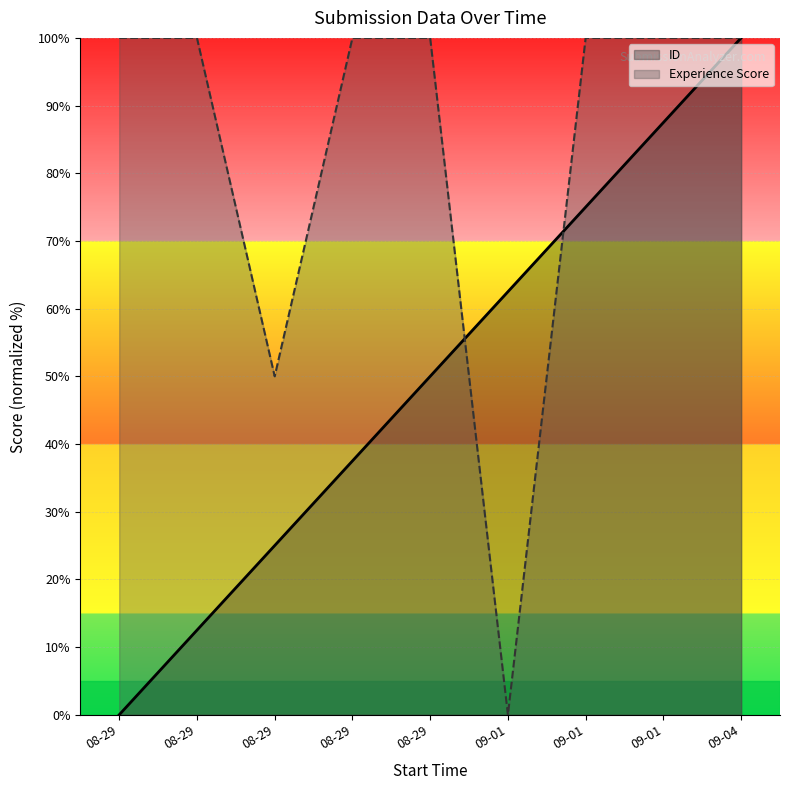

What are all the series names shown in the legend?

ID, Experience Score